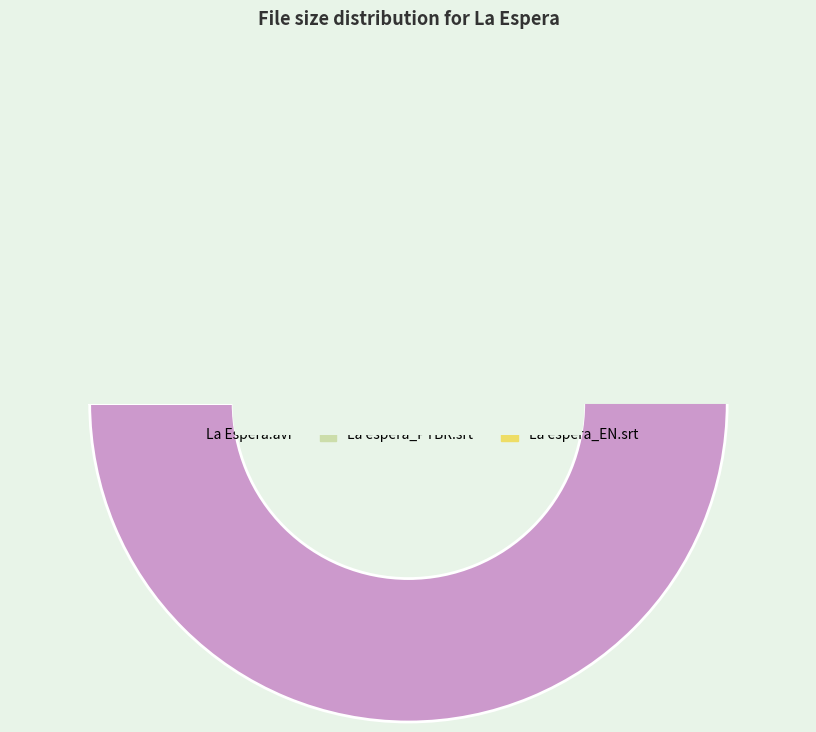

Which category has the biggest portion of the pie?

La Espera.avi